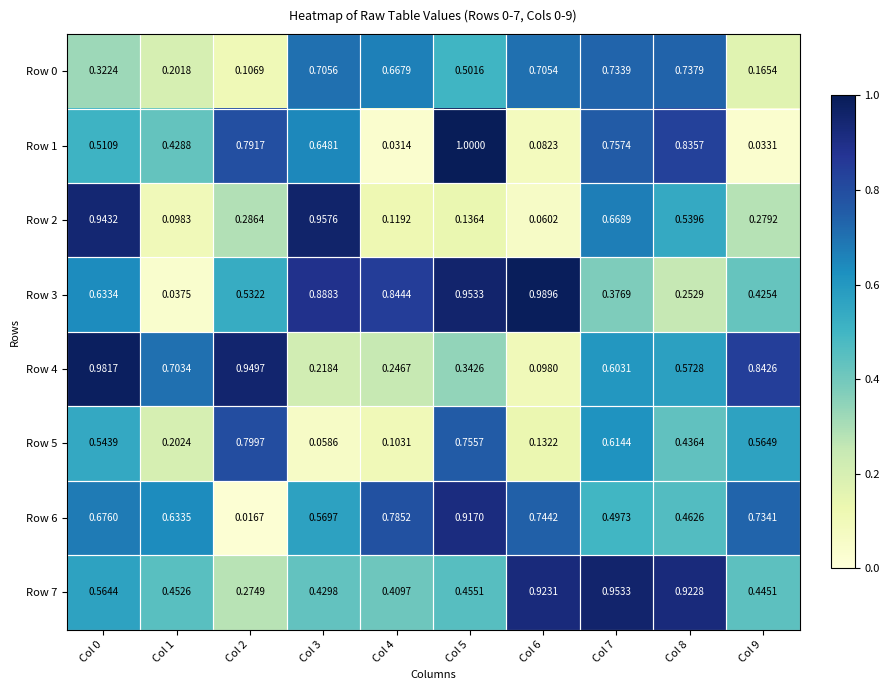

Is the value of Row 4 at Col 0 greater than the value of Row 7 at Col 7?

Yes